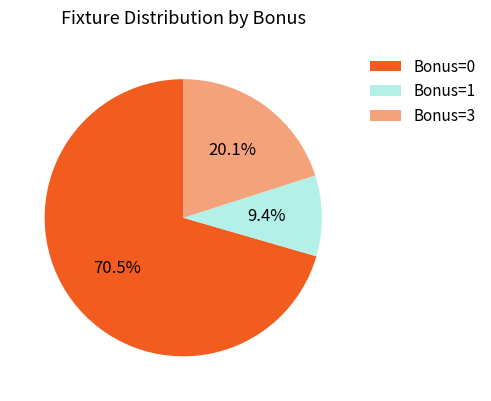

Rank the categories by value from highest to lowest.

Bonus=0, Bonus=3, Bonus=1